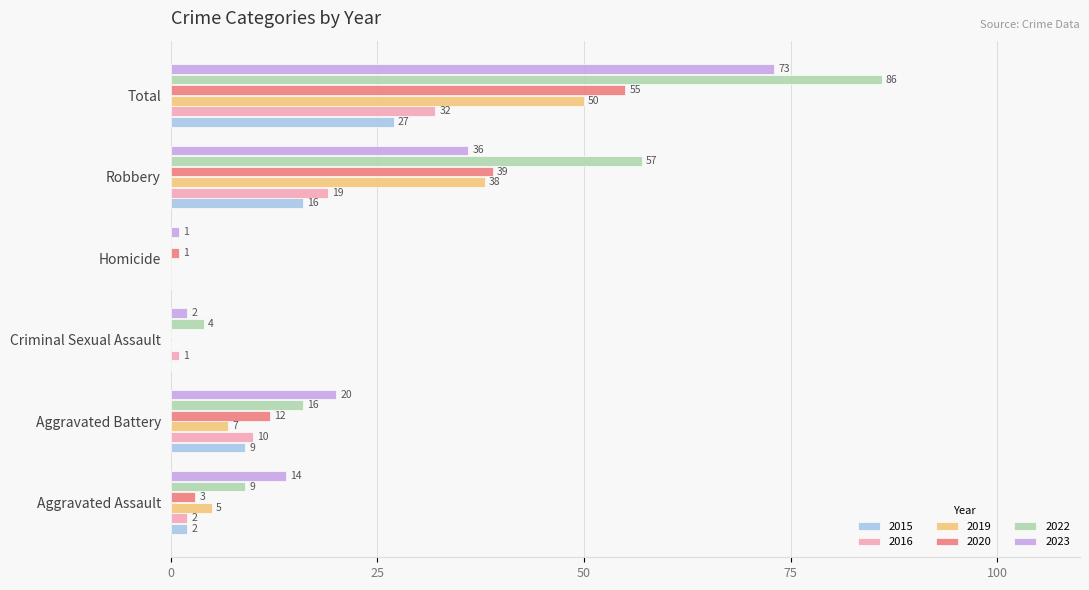

Is the value of 2016 at Criminal Sexual Assault greater than the value of 2022 at Total?

No